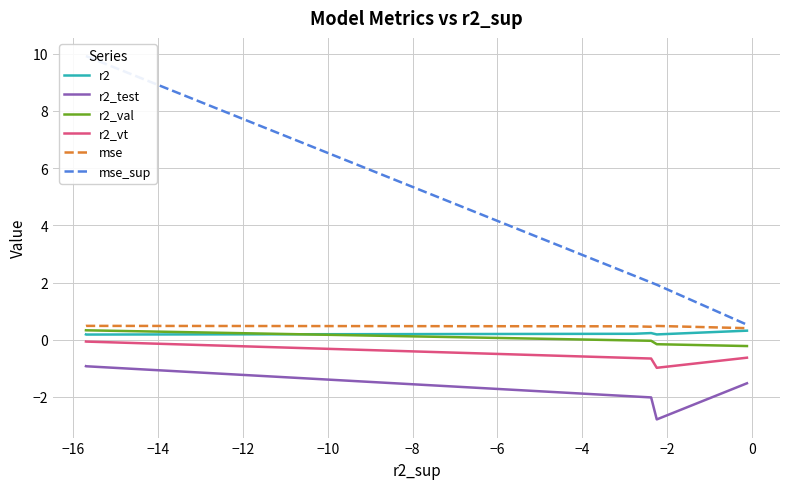

Reading left to right, extract all data points from this chart.

r2: 0.2	0.2	0.2	0.2	0.2	0.3
r2_test: -0.9	-0.9	-2.0	-2.0	-2.8	-1.5
r2_val: 0.3	0.3	-0.0	-0.0	-0.2	-0.2
r2_vt: -0.1	-0.1	-0.6	-0.7	-1.0	-0.6
mse: 0.5	0.5	0.5	0.5	0.5	0.4
mse_sup: 9.9	9.9	2.2	2.0	1.9	0.5